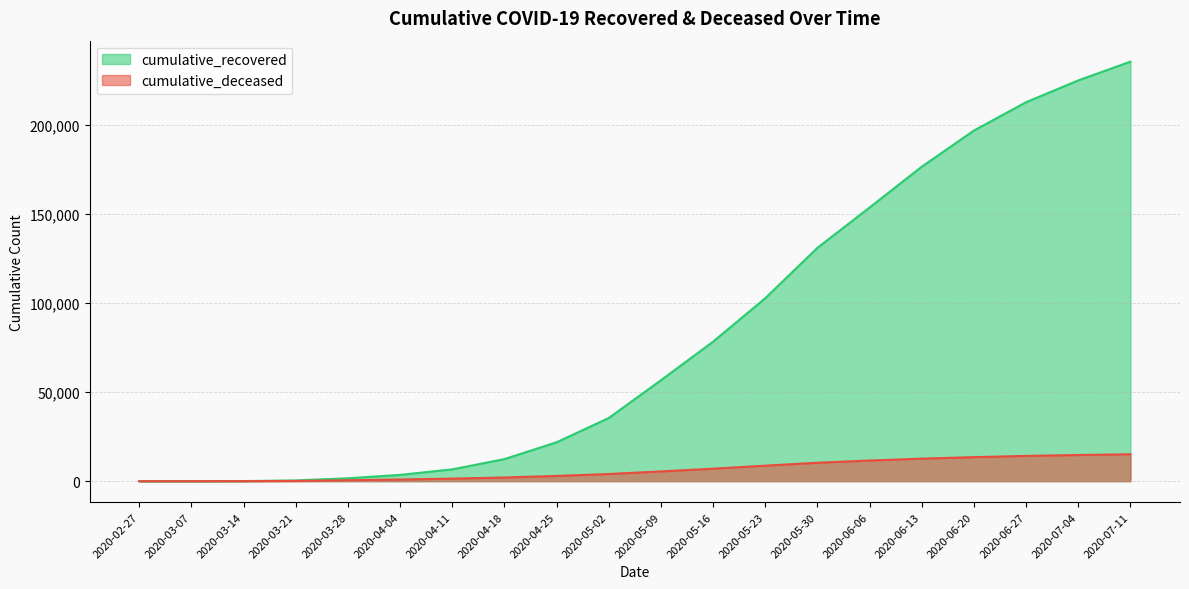

What is the average value of the cumulative_recovered series?

82466